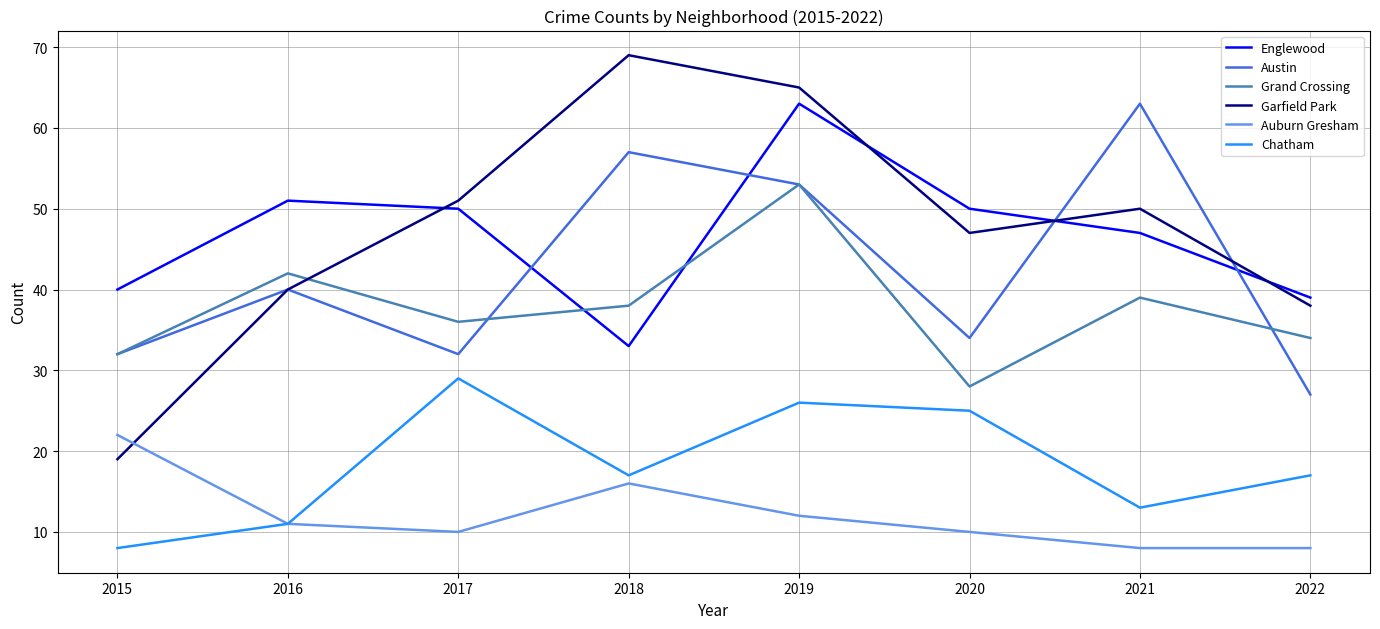

True or false: Chatham has more than 2 points higher than both neighbors.

False